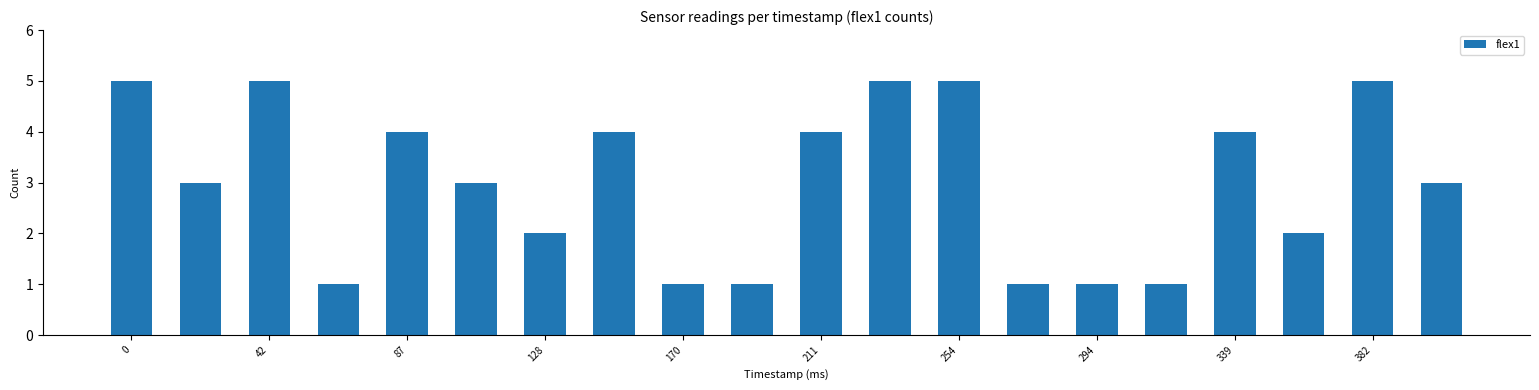

What is the average value?

3